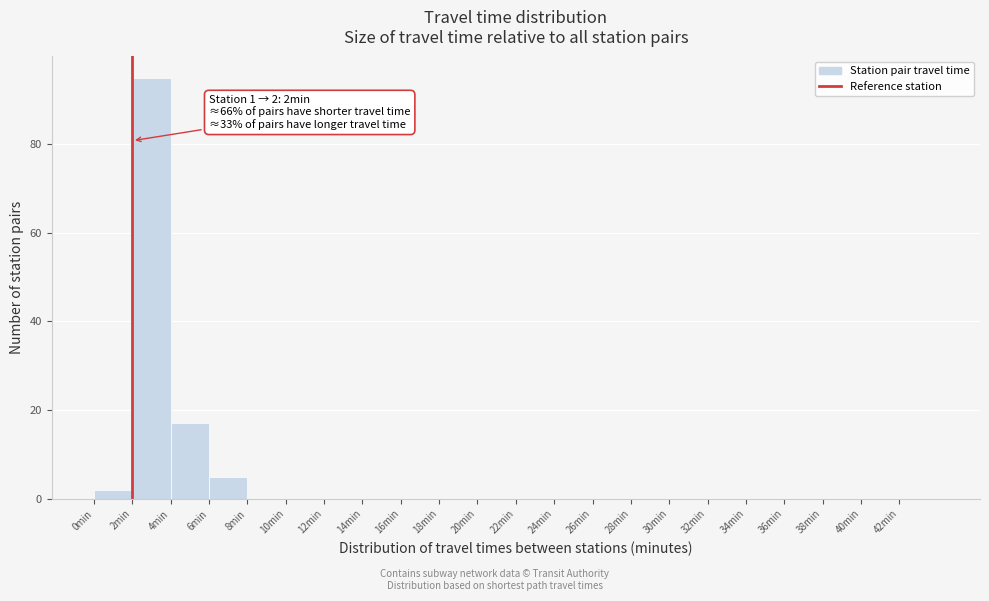

Which range on the x-axis has the tallest bar?

2 to 4